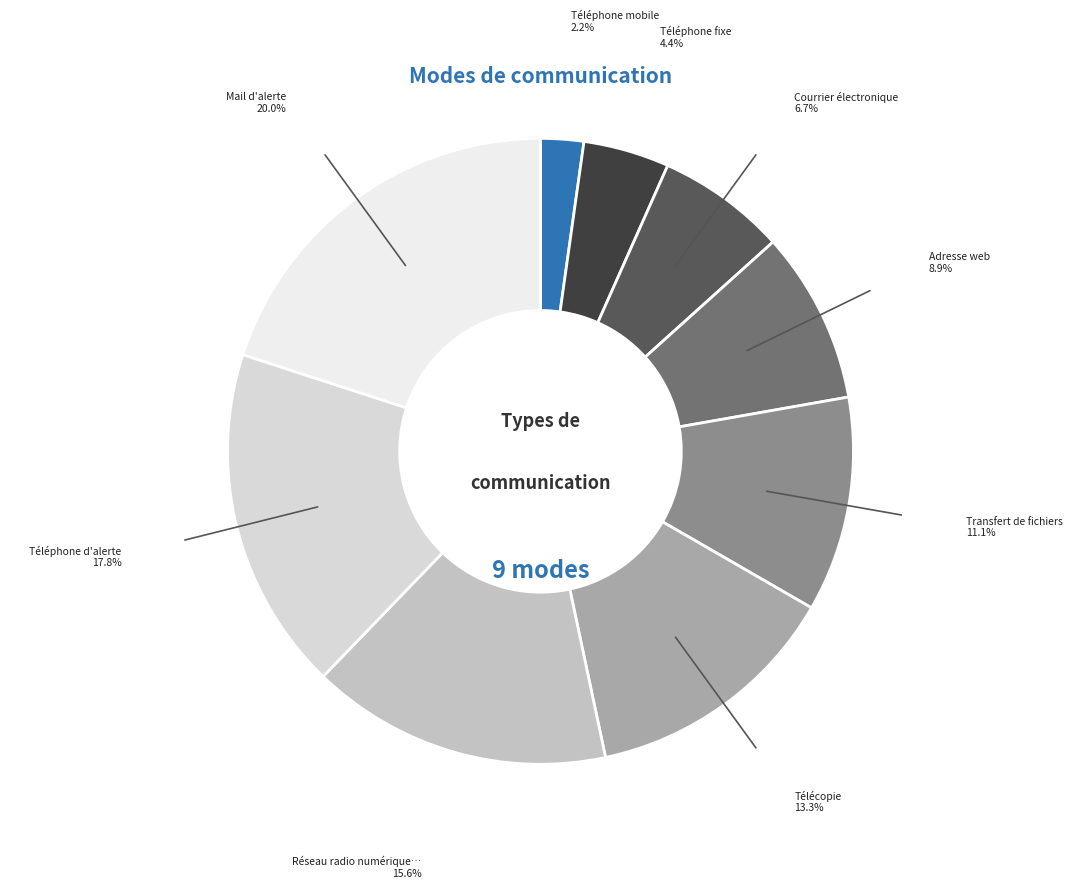

How many segments does this pie chart have?

9